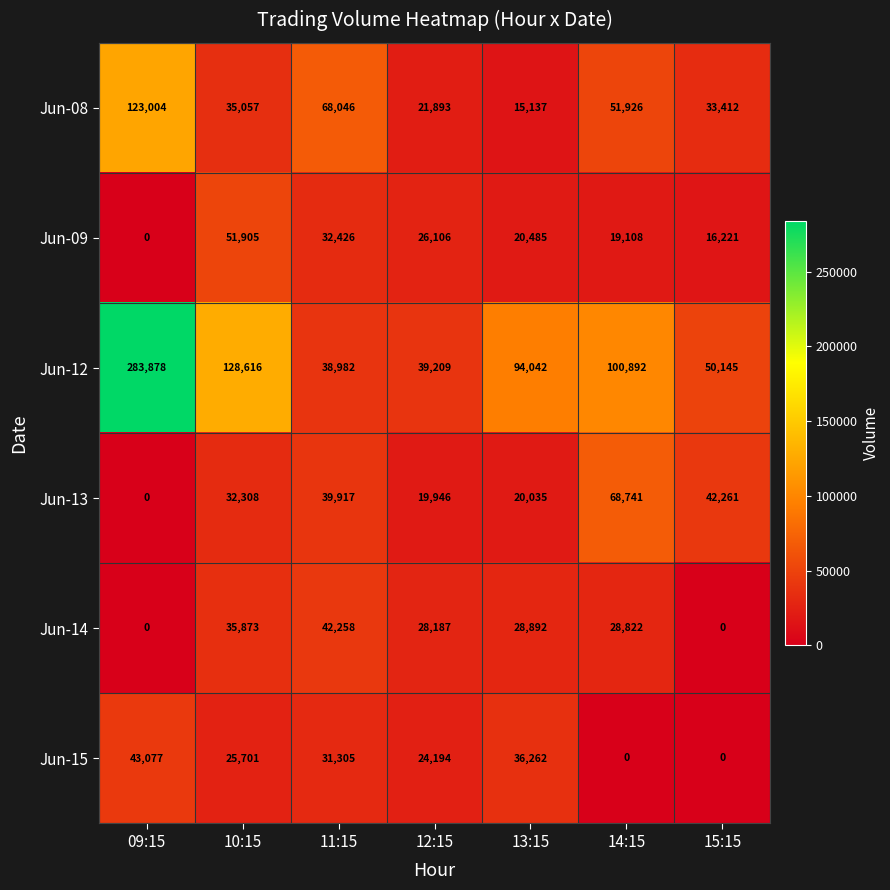

How many values in the Jun-09 series are below 20485?

3